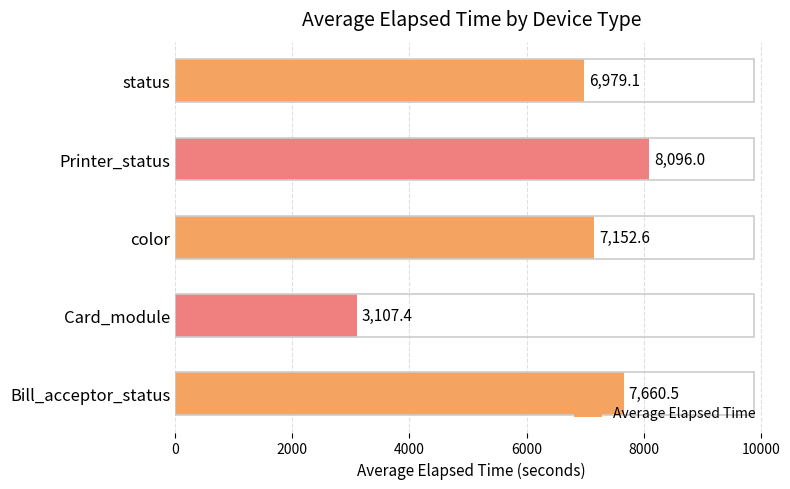

Reading top to bottom, list all the values displayed in this chart.

6979.1	8096.0	7152.6	3107.4	7660.5